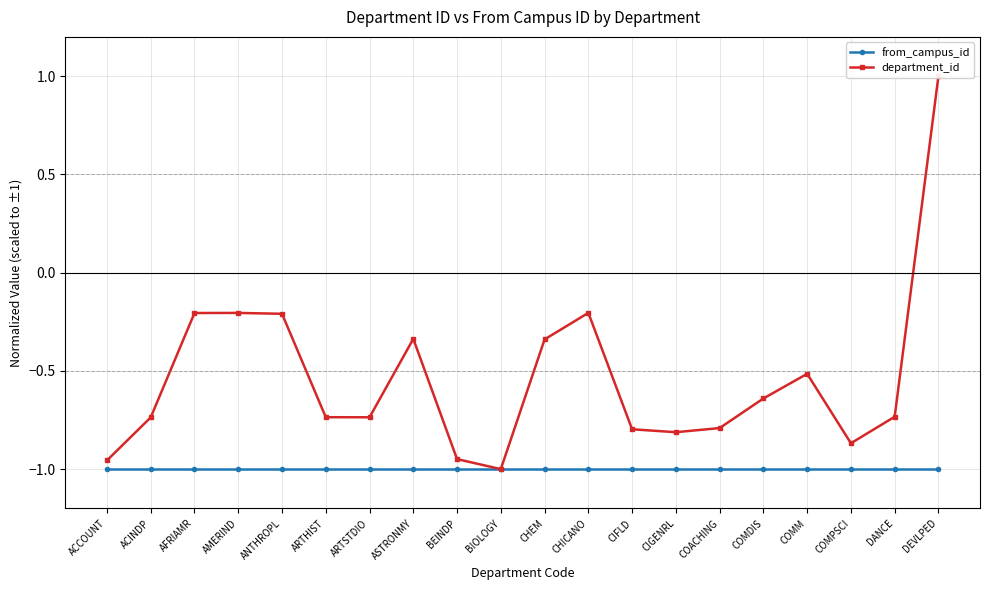

Reading right to left, list all the values displayed in this chart.

from_campus_id: -1.0	-1.0	-1.0	-1.0	-1.0	-1.0	-1.0	-1.0	-1.0	-1.0	-1.0	-1.0	-1.0	-1.0	-1.0	-1.0	-1.0	-1.0	-1.0	-1.0
department_id: 1.0	-0.7	-0.9	-0.5	-0.6	-0.8	-0.8	-0.8	-0.2	-0.3	-1.0	-0.9	-0.3	-0.7	-0.7	-0.2	-0.2	-0.2	-0.7	-1.0